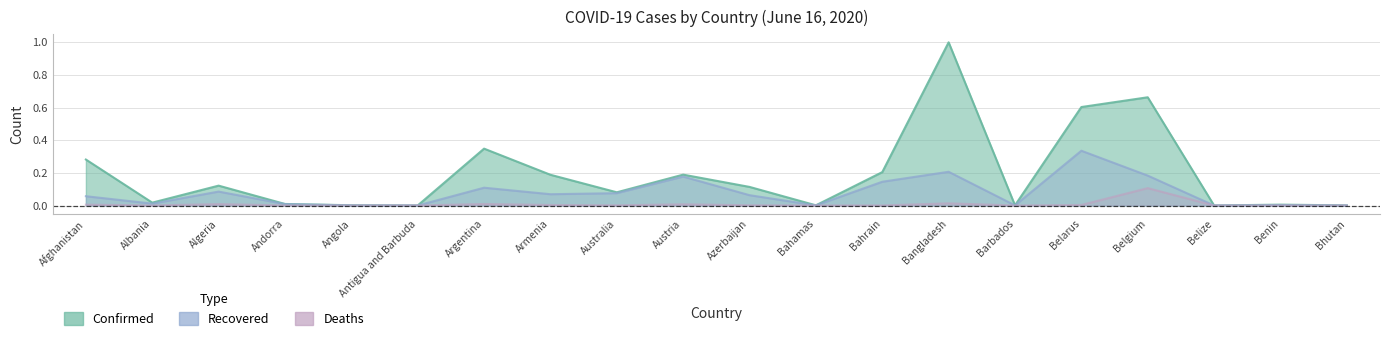

The value of Recovered at Andorra is 0.0. True or false?

False